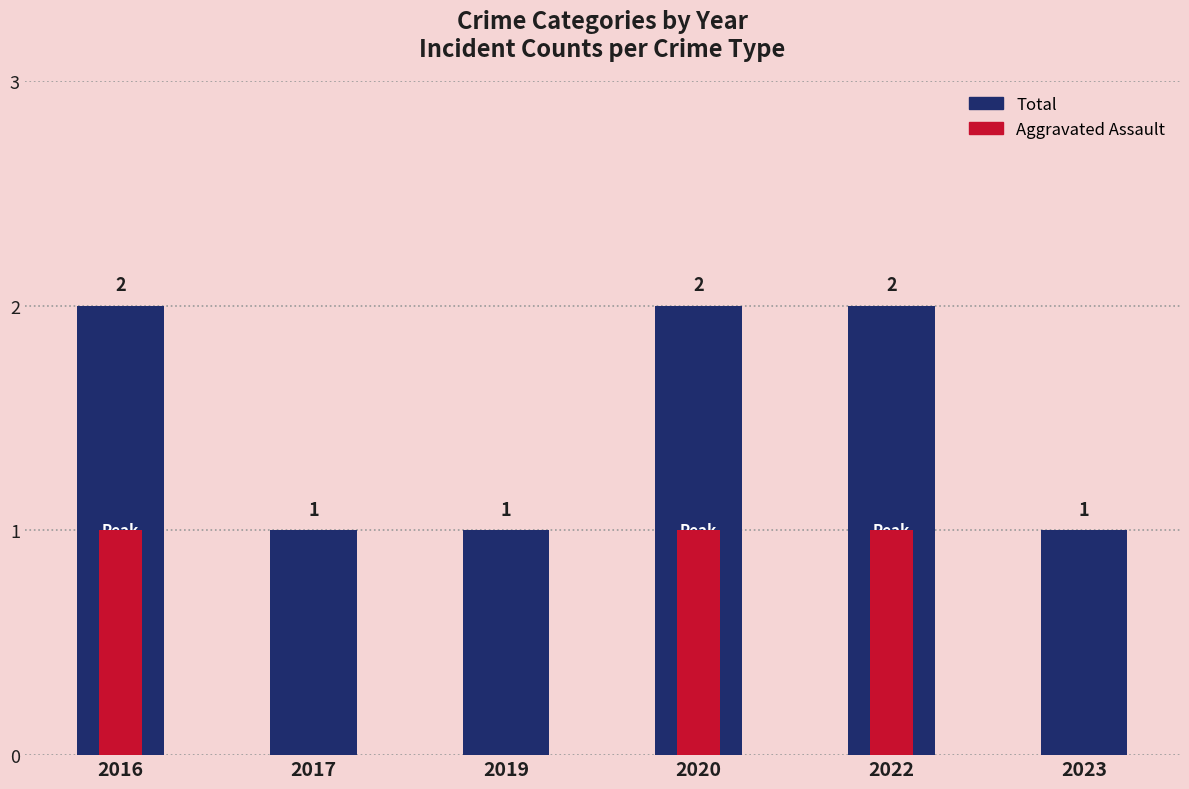

Which series changed the most between 2016 and 2023?

Total